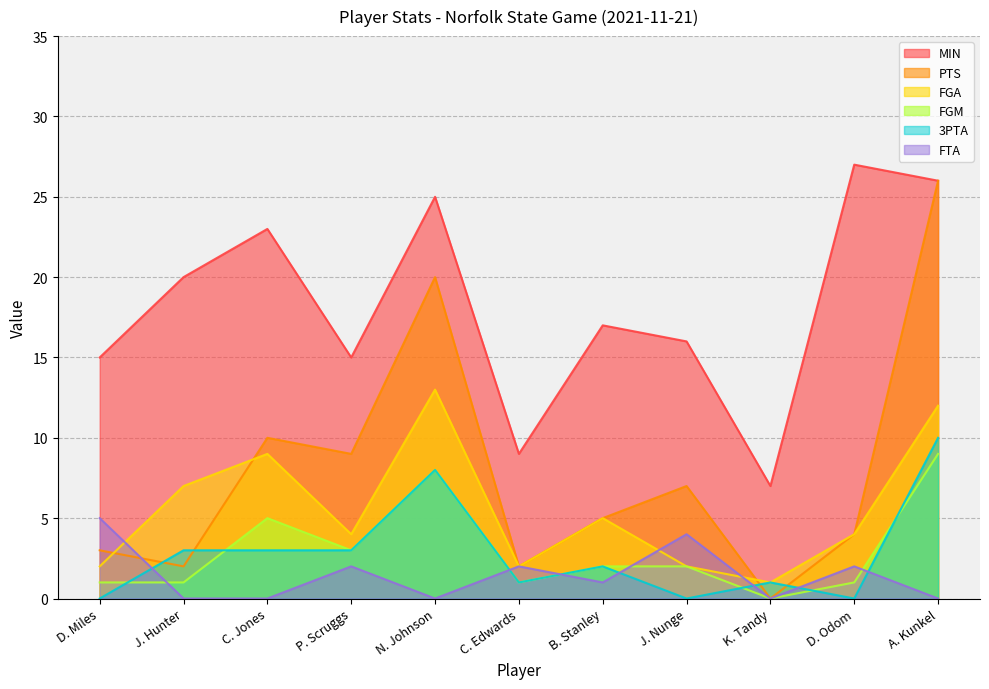

True or false: FGM and FGA intersect in this chart.

False